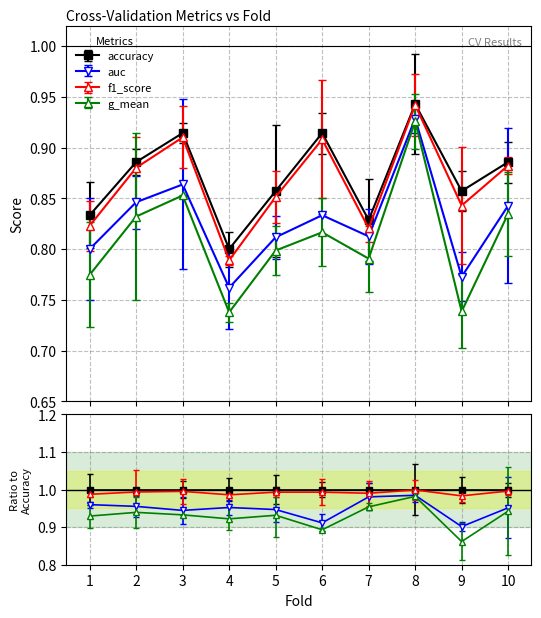

True or false: g_mean and accuracy intersect in this chart.

False